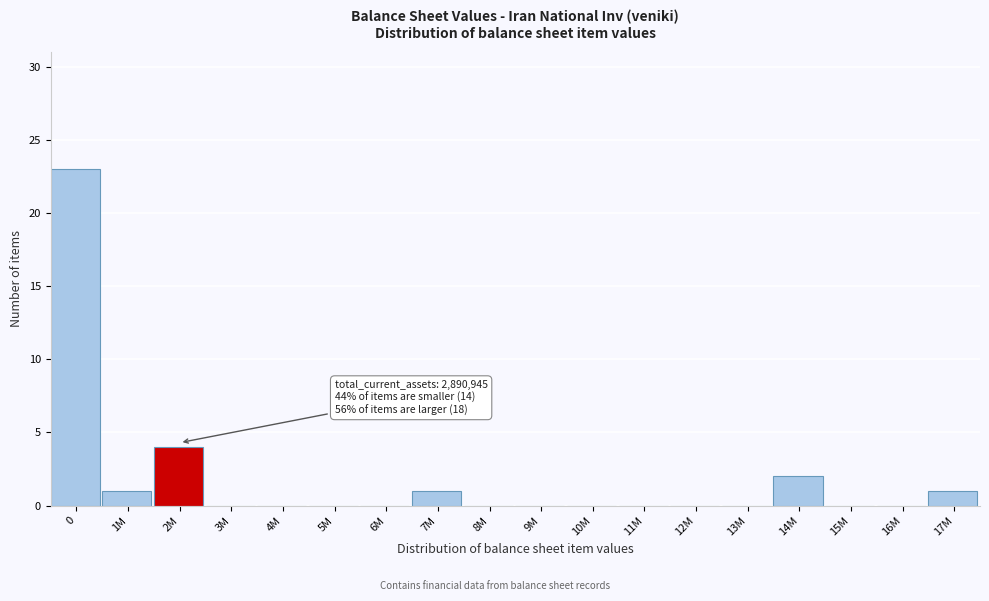

Reading left to right, transcribe all the data shown in this chart.

0=23	1M=1	2M=4	3M=0	4M=0	5M=0	6M=0	7M=1	8M=0	9M=0	10M=0	11M=0	12M=0	13M=0	14M=2	15M=0	16M=0	17M=1